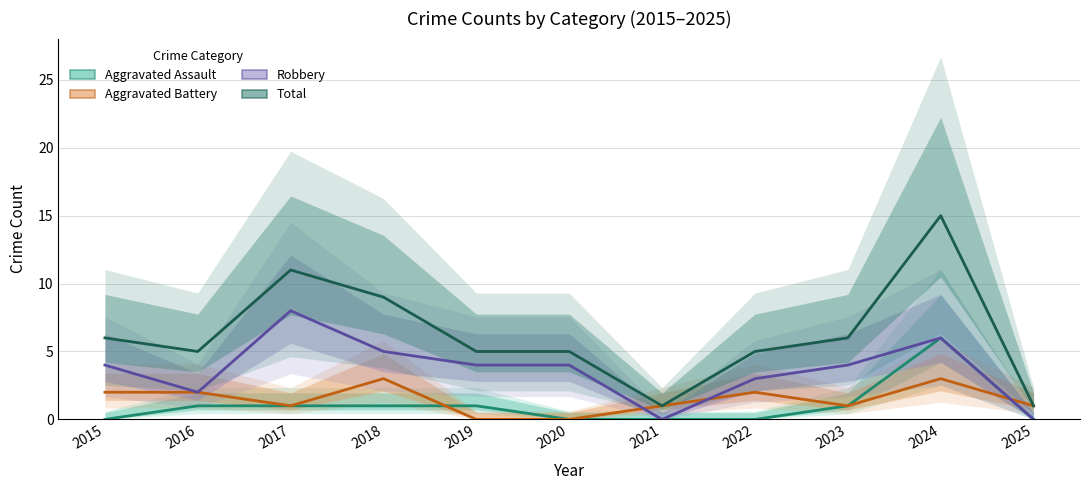

Reading right to left, extract all data points from this chart.

Aggravated Assault: 2025=0	2024=6	2023=1	2022=0	2021=0	2020=0	2019=1	2018=1	2017=1	2016=1	2015=0
Aggravated Battery: 2025=1	2024=3	2023=1	2022=2	2021=1	2020=0	2019=0	2018=3	2017=1	2016=2	2015=2
Robbery: 2025=0	2024=6	2023=4	2022=3	2021=0	2020=4	2019=4	2018=5	2017=8	2016=2	2015=4
Total: 2025=1	2024=15	2023=6	2022=5	2021=1	2020=5	2019=5	2018=9	2017=11	2016=5	2015=6